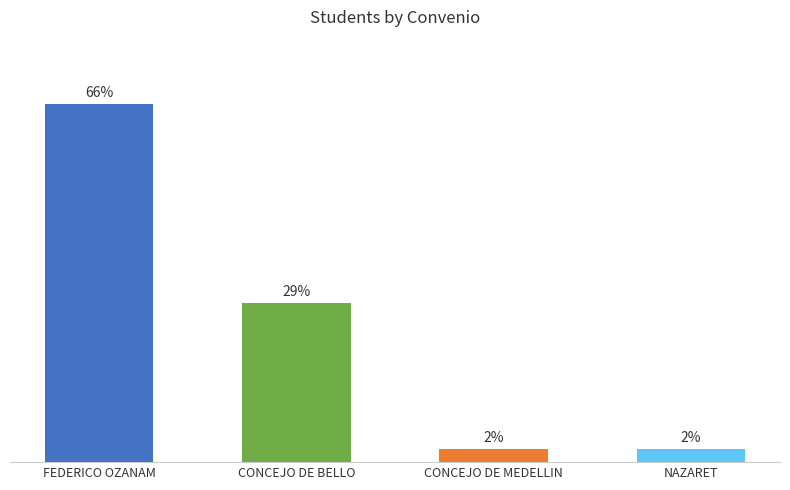

Does the chart contain any negative values?

No